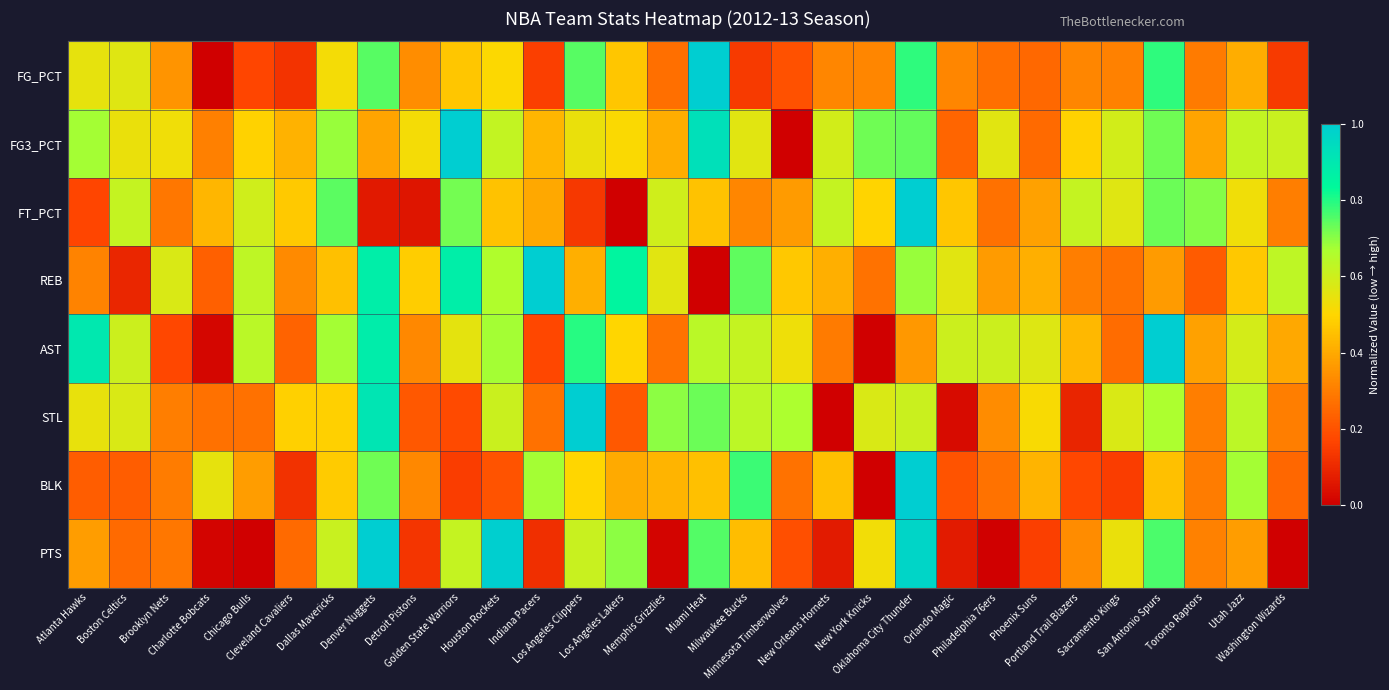

List the series in order of their peak value, lowest first.

FG_PCT, FG3_PCT, FT_PCT, REB, AST, STL, BLK, PTS